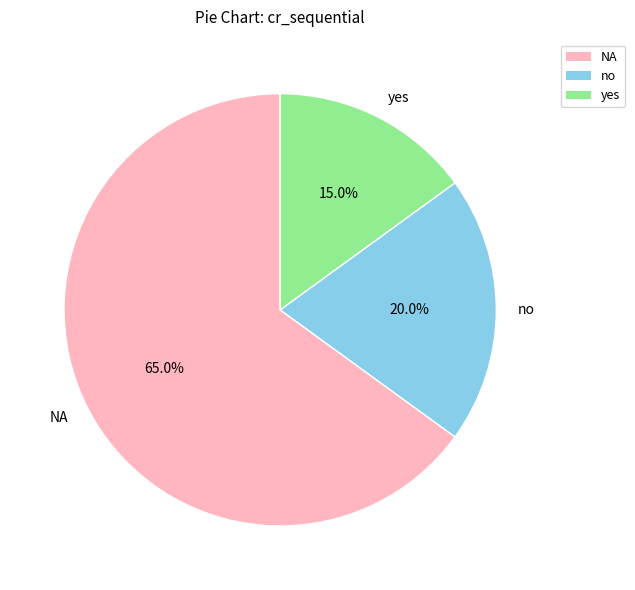

To the nearest percent, what portion does NA represent?

65%